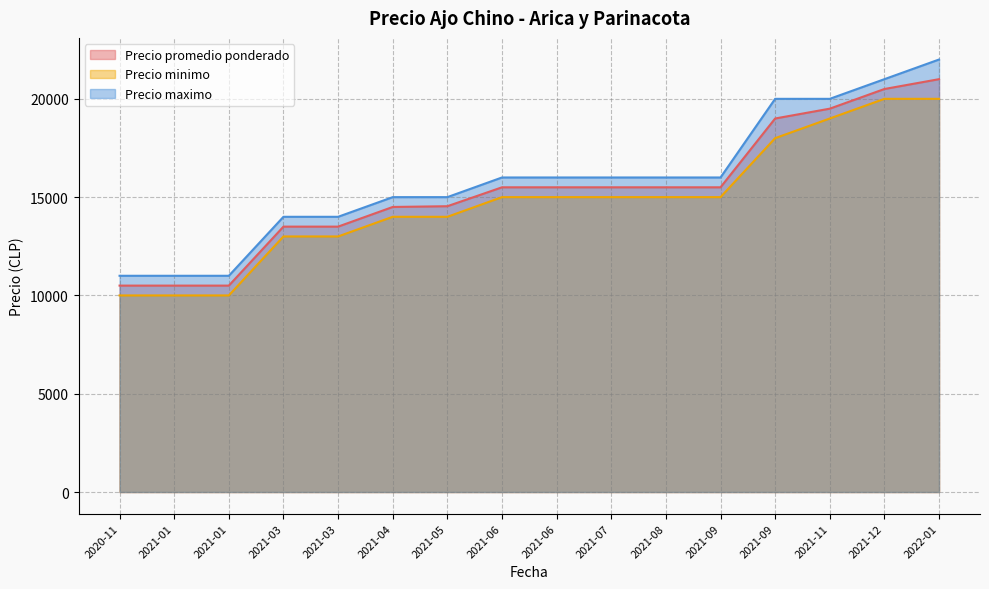

What are all the series names shown in the legend?

Precio promedio ponderado, Precio minimo, Precio maximo